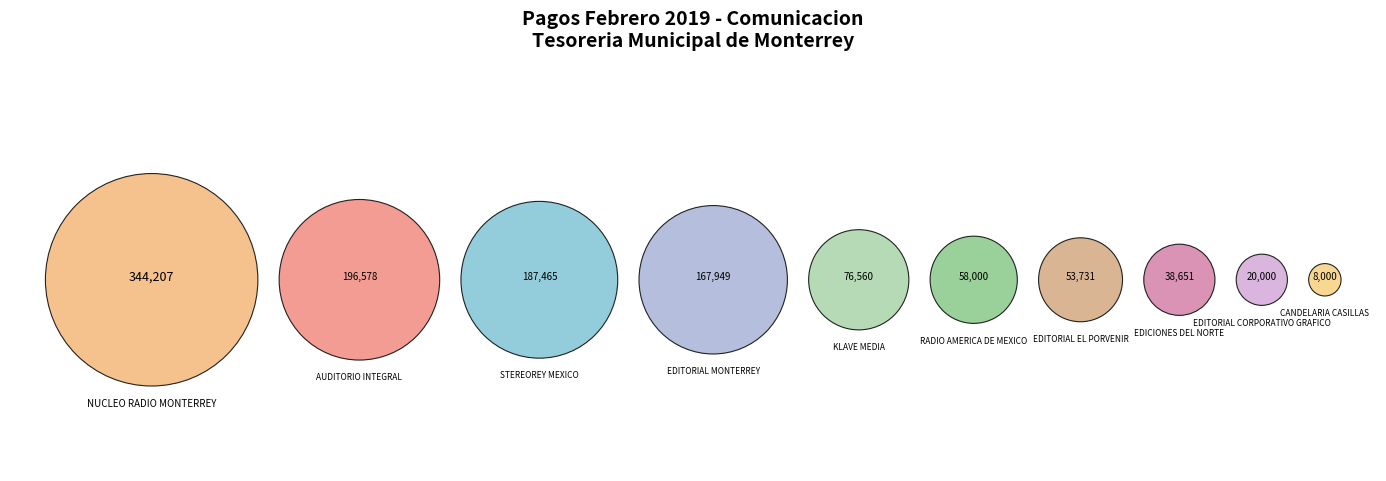

Rank the categories by value from lowest to highest.

CANDELARIA CASILLAS, EDITORIAL CORPORATIVO GRAFICO, EDICIONES DEL NORTE, EDITORIAL EL PORVENIR, RADIO AMERICA DE MEXICO, KLAVE MEDIA, EDITORIAL MONTERREY, STEREOREY MEXICO, AUDITORIO INTEGRAL, NUCLEO RADIO MONTERREY